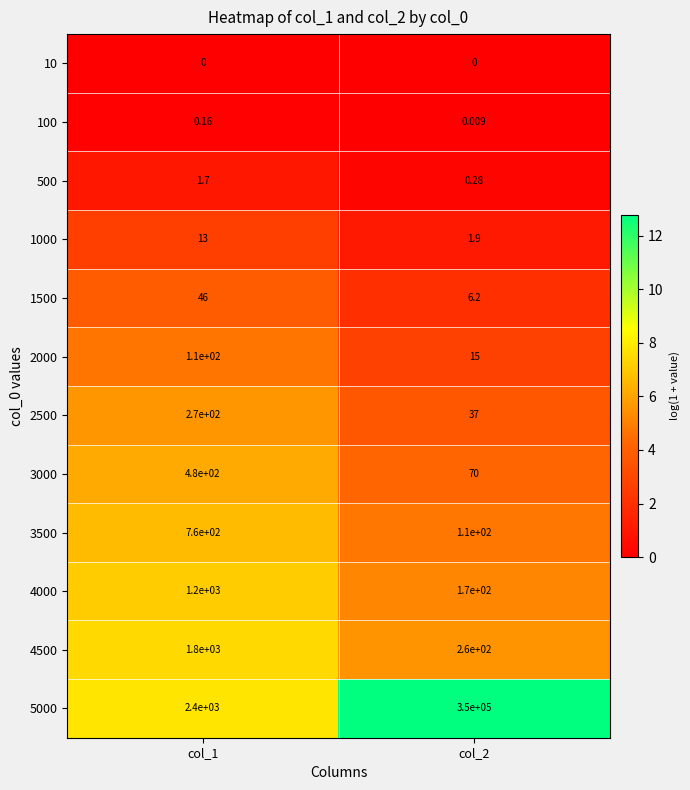

At how many categories does at least one series exceed 2?

2